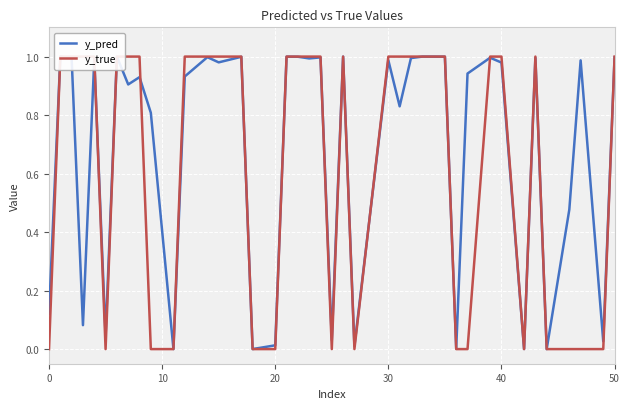

At how many categories does at least one series exceed 0?

40